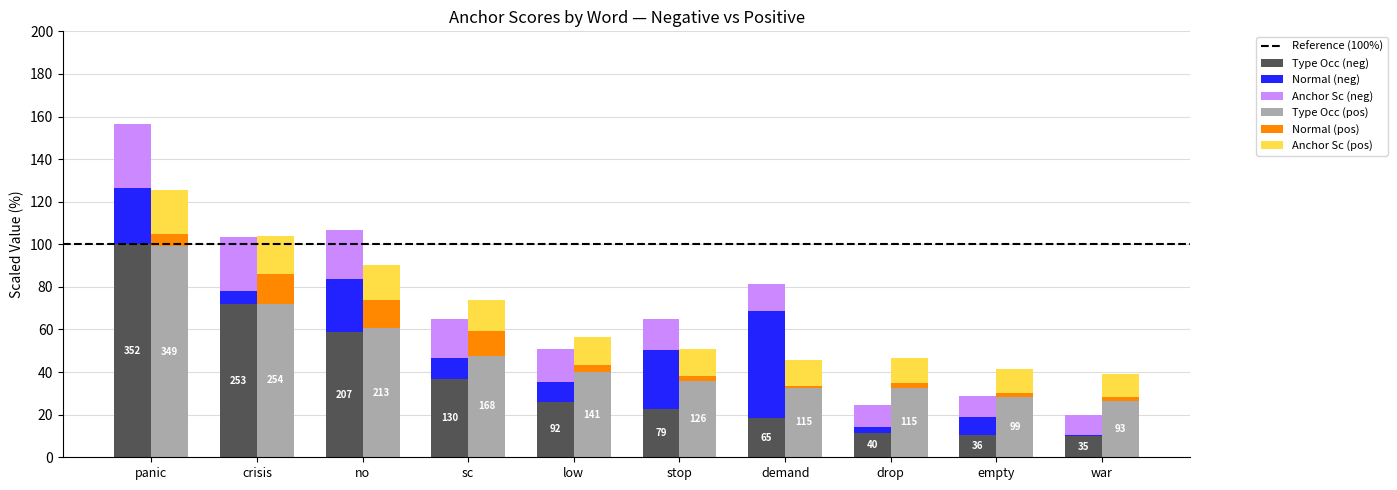

True or false: type occurences (pos) has a value of 28.1 at empty.

True